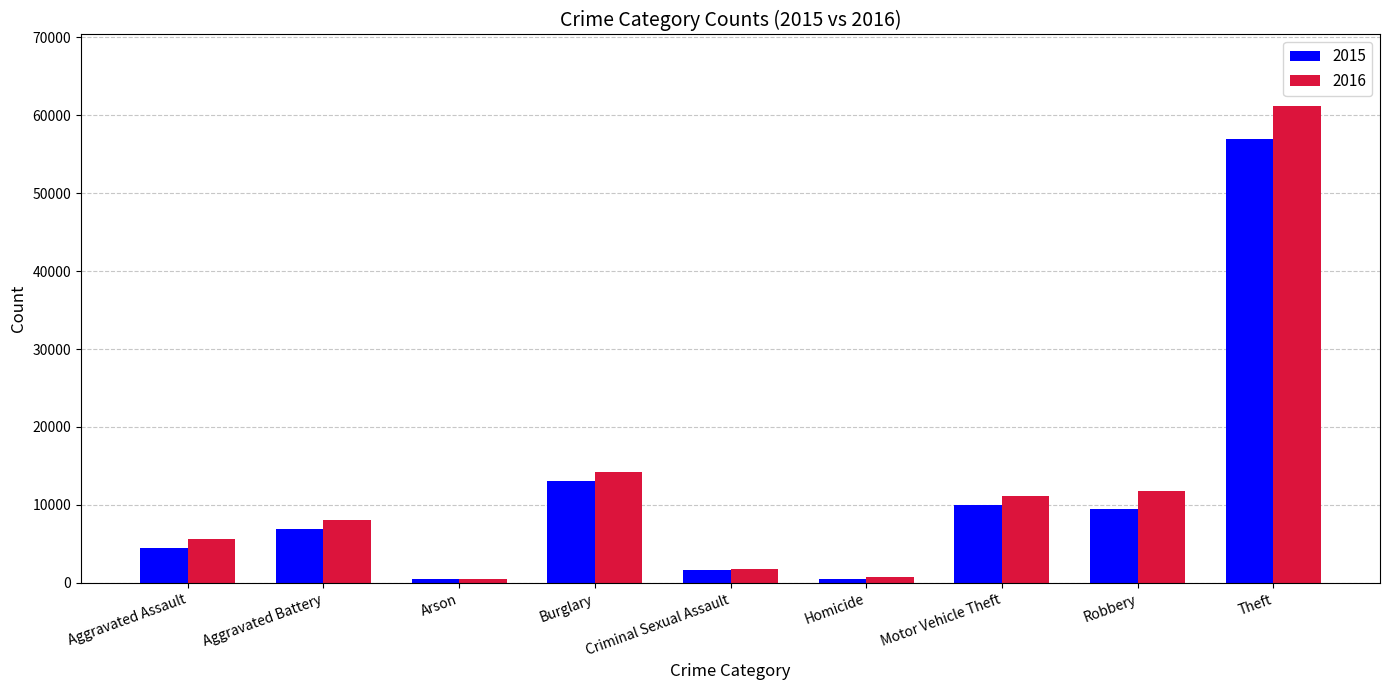

What is the total value across all series at Robbery?

21367